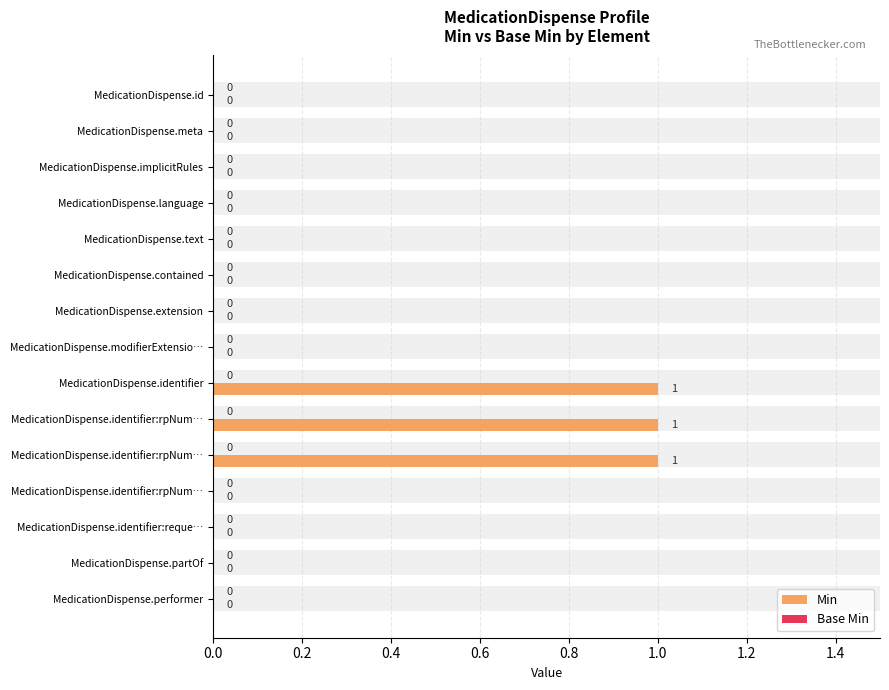

How many data points in Min are above 0?

3